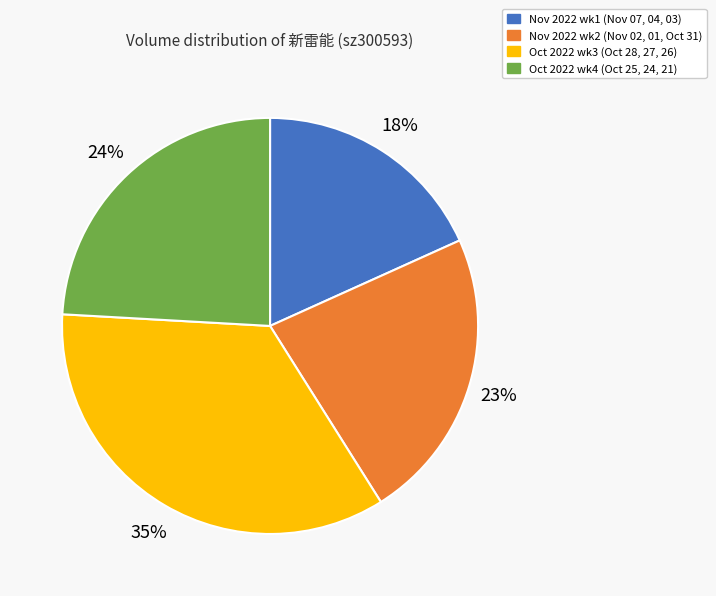

Count the number of slices in the pie.

4